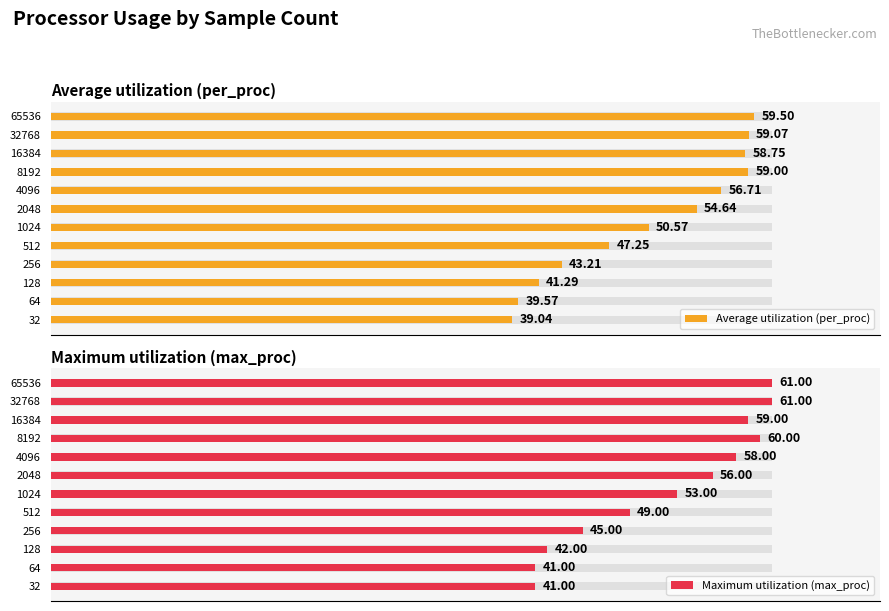

Are the bars grouped side by side (vs. stacked)?

Yes